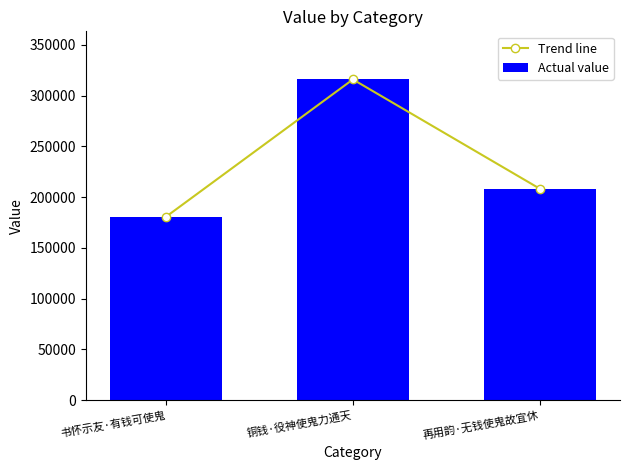

Reading right to left, extract all data points from this chart.

Trend line: 再用韵·无钱使鬼故宜休=208290	铜钱·役神使鬼力通天=315932	书怀示友·有钱可使鬼=180670
Actual value: 再用韵·无钱使鬼故宜休=208290	铜钱·役神使鬼力通天=315932	书怀示友·有钱可使鬼=180670